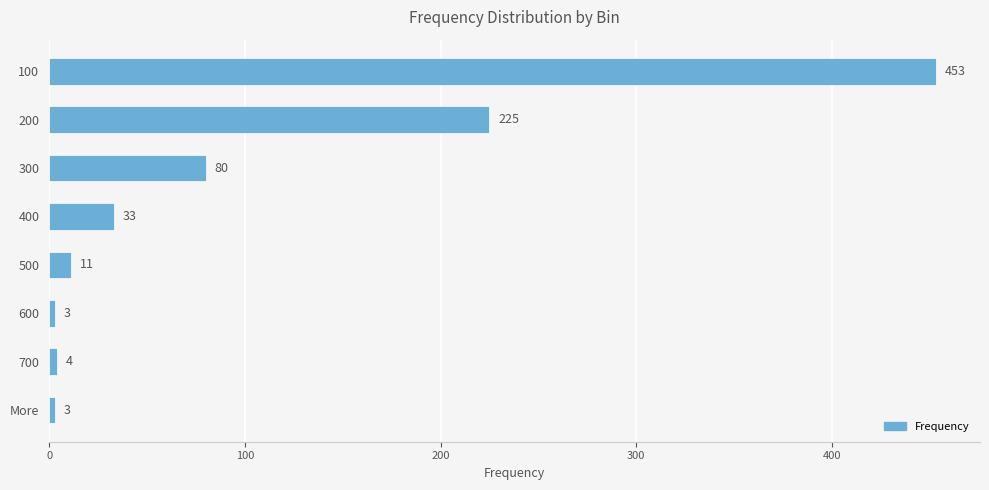

What is the minimum value shown in the chart?

3